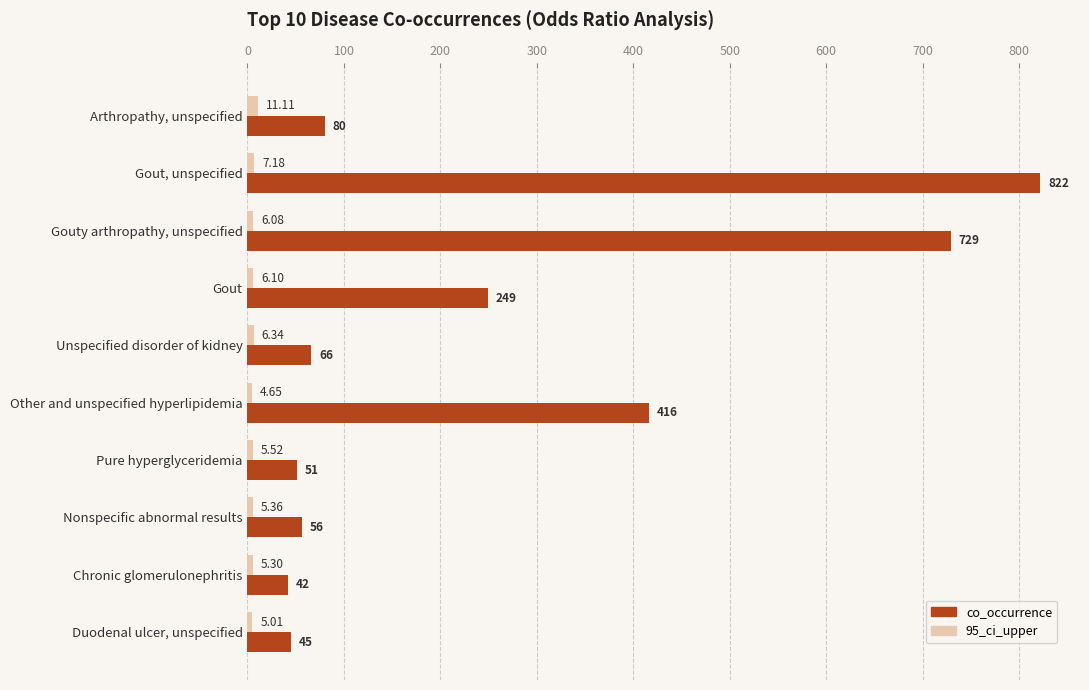

Which series has the largest range (max minus min)?

co_occurrence